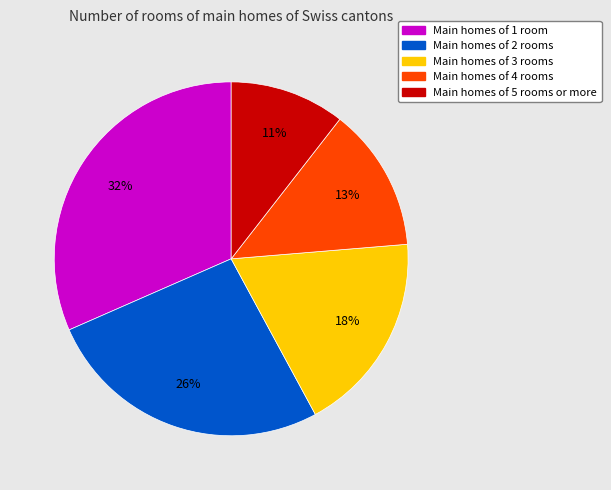

To the nearest percent, what is the average slice percentage?

20%